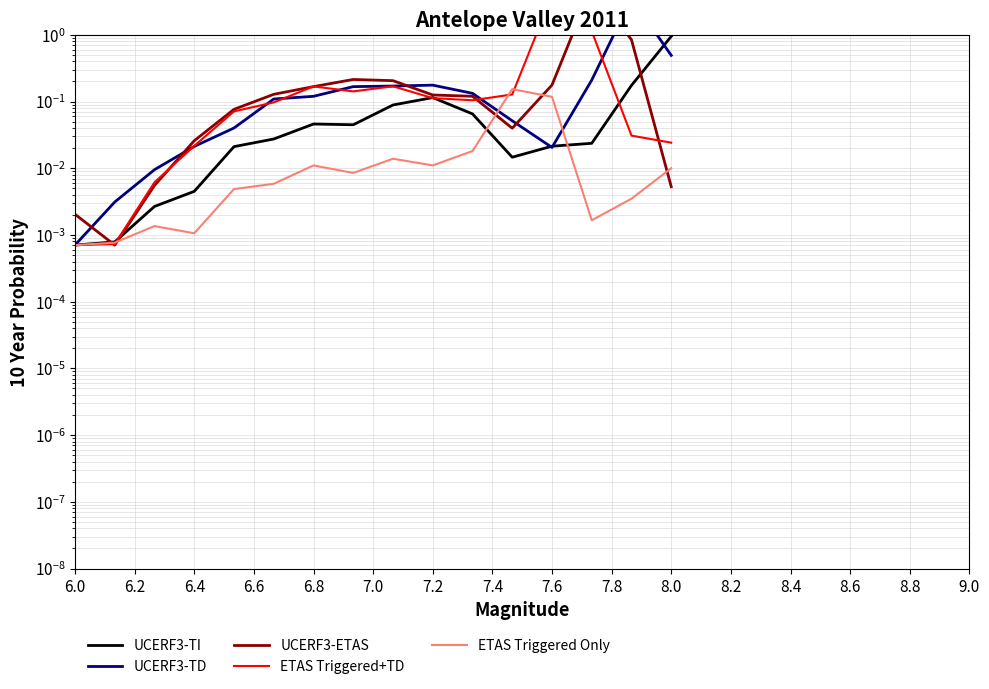

What is the sum of all ETAS Triggered Only values?

0.4